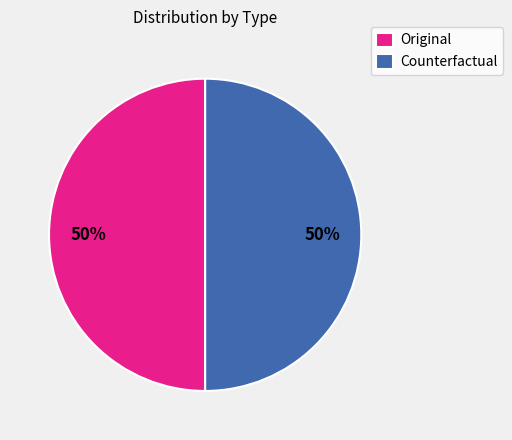

To the nearest percent, what is the average slice percentage?

50%